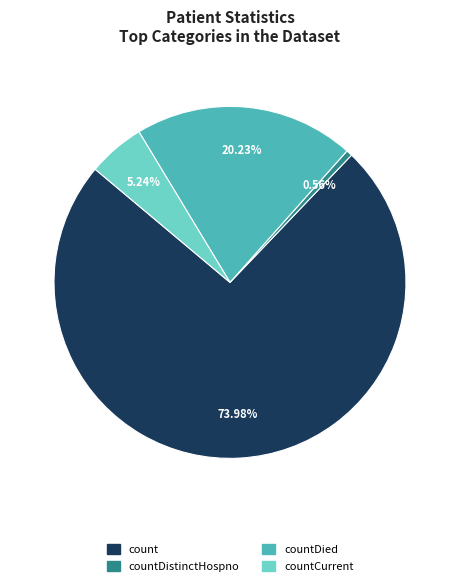

Combined, do countDistinctHospno and count account for over 50%?

Yes